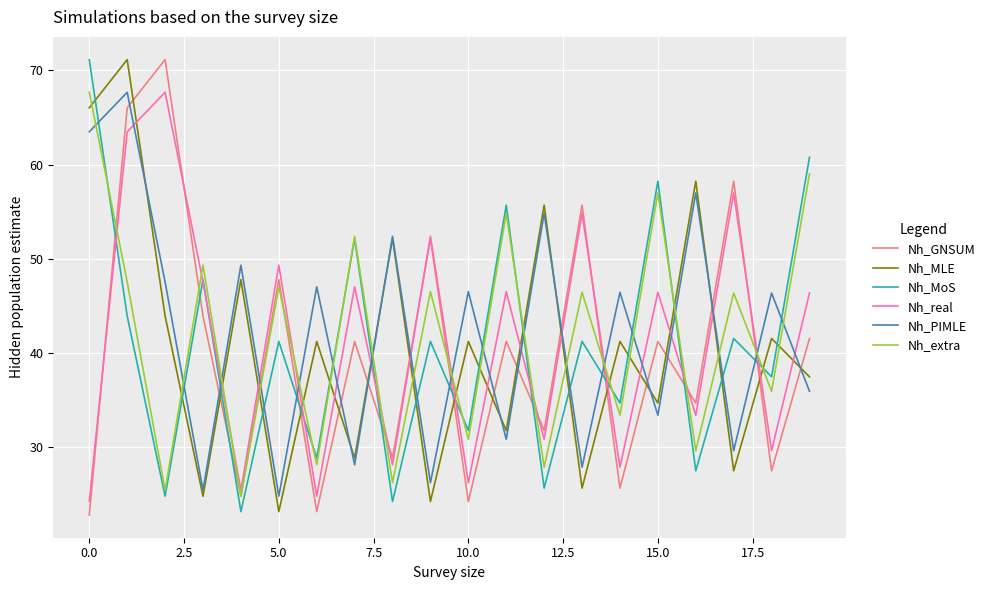

What is the maximum value shown in the chart?

71.1